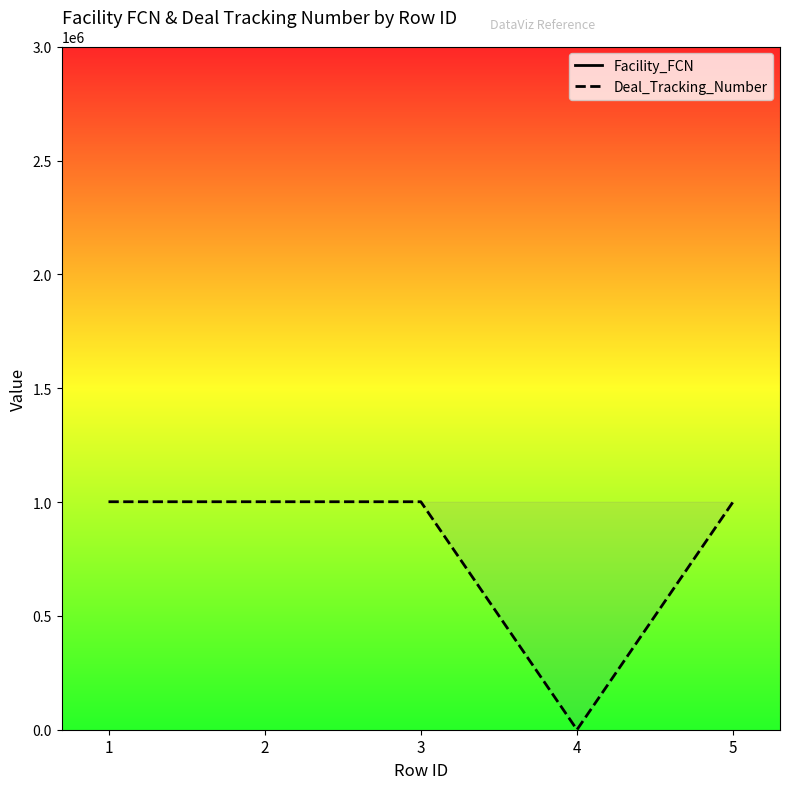

Reading left to right, transcribe all the data shown in this chart.

Facility_FCN: 1=3001280	2=3001280	3=3001280	4=3001281	5=3001280
Deal_Tracking_Number: 1=1001575	2=1001575	3=1001575	4=0	5=1001575